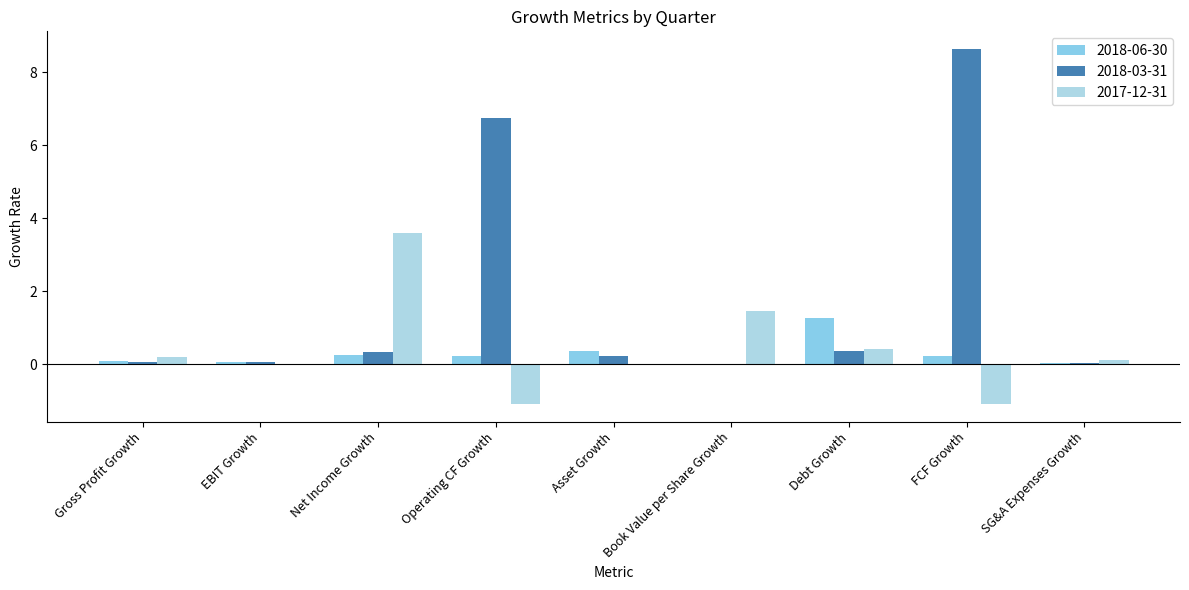

What is the average value of the 2017-12-31 series?

0.4